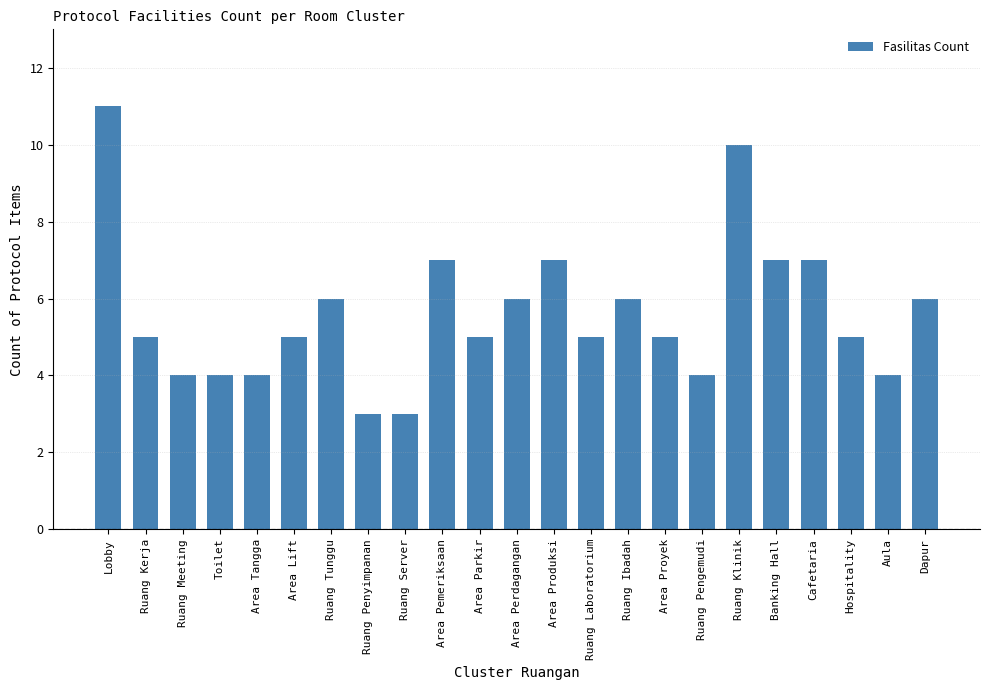

Approximately how many times larger is the value at Area Produksi compared to Ruang Ibadah?

1.2